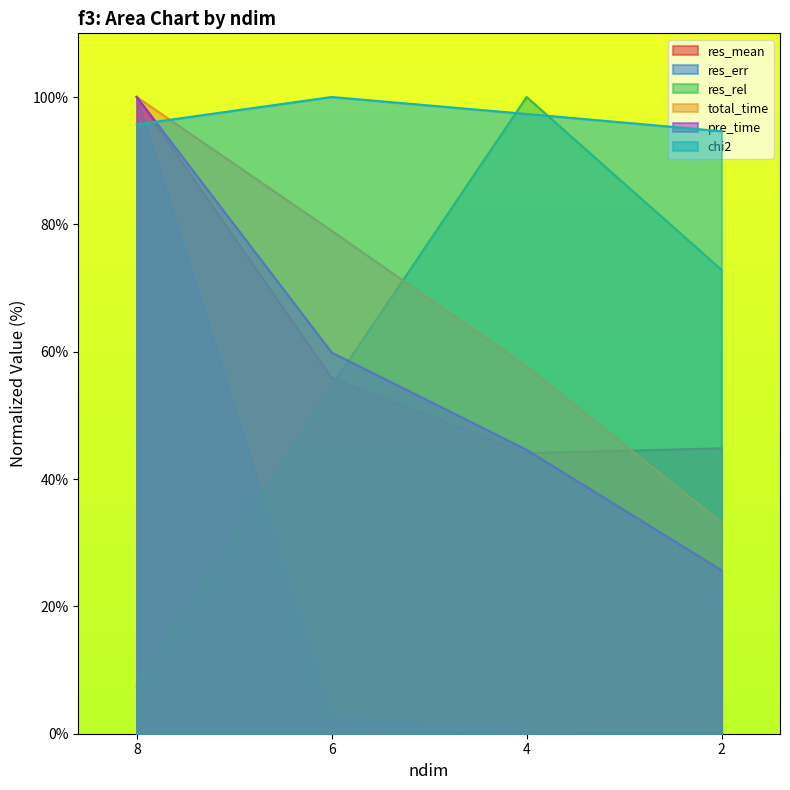

Does the chart display data point markers on the line(s)?

No